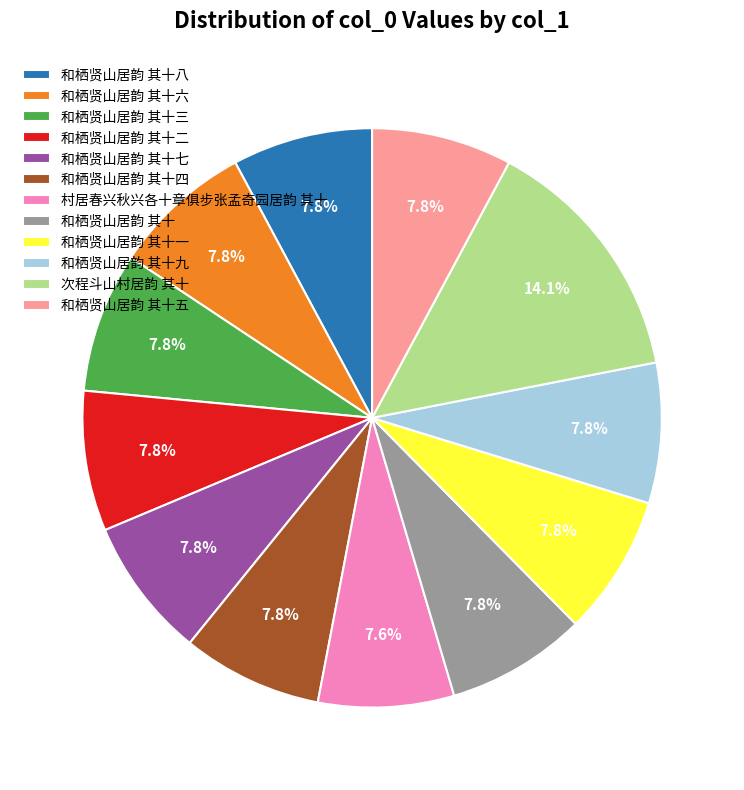

Count the number of slices in the pie.

12